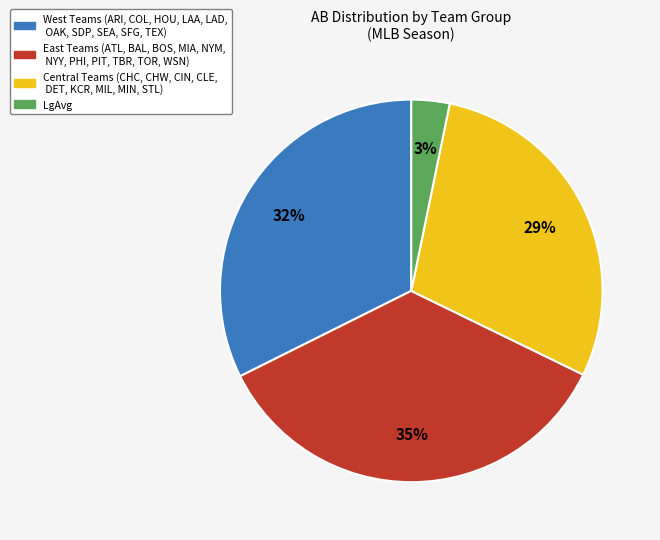

Which slice is the smallest?

LgAvg